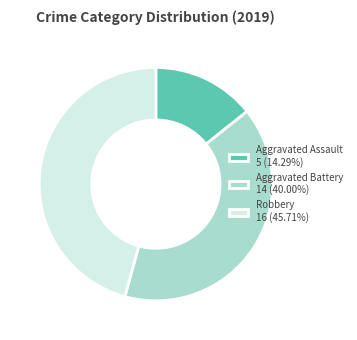

Is the sum of Aggravated Assault and Robbery greater than half?

Yes